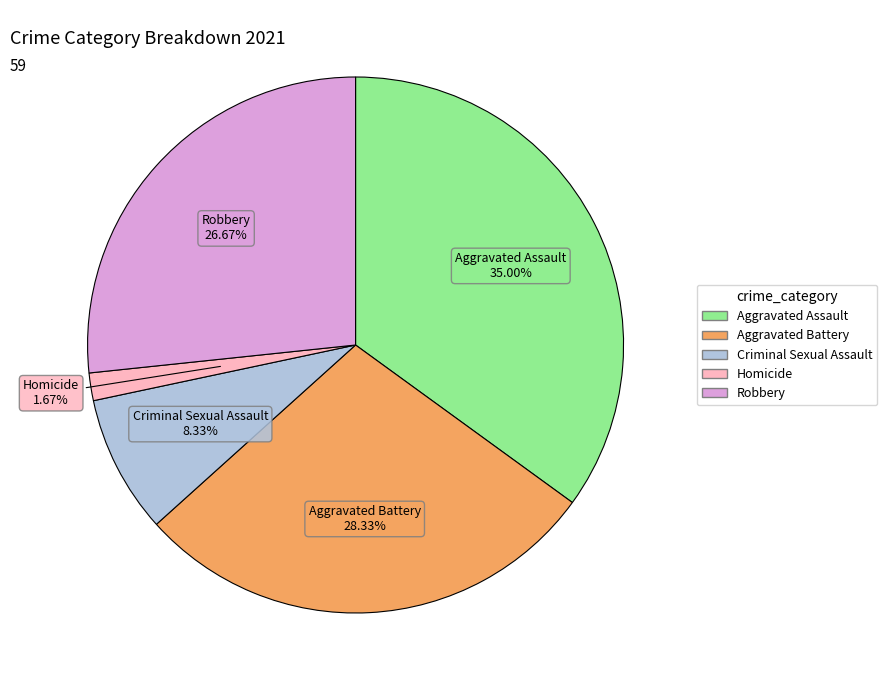

The Aggravated Assault slice represents 35% of the pie. True or false?

True